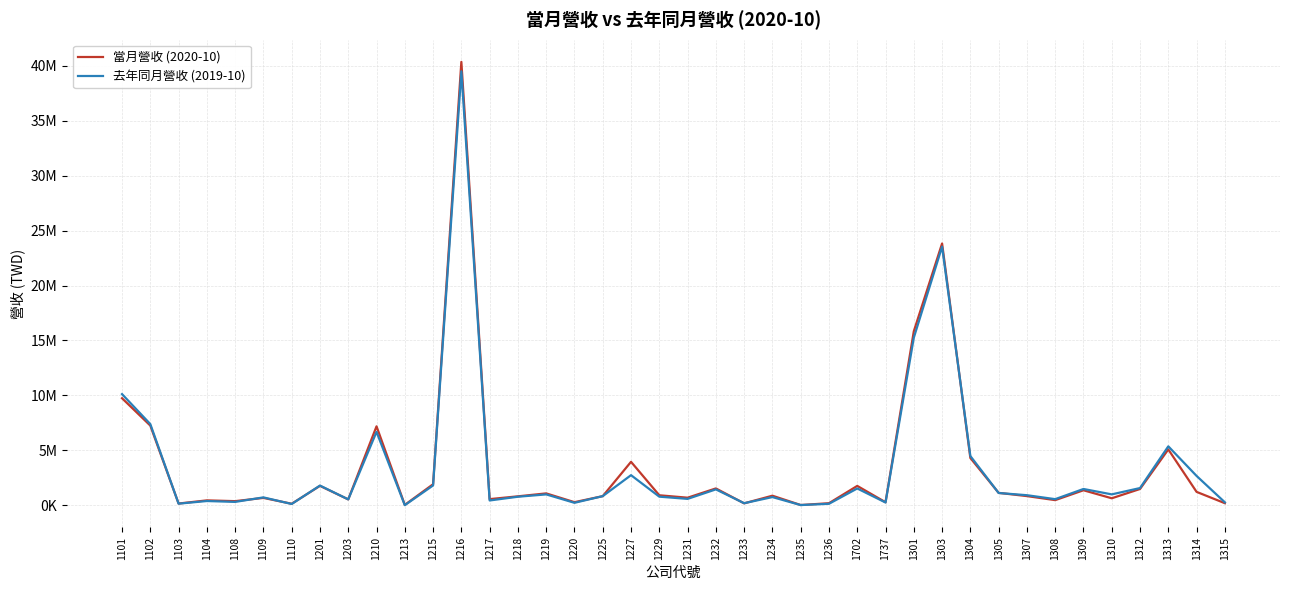

Does the chart have visible grid lines?

Yes